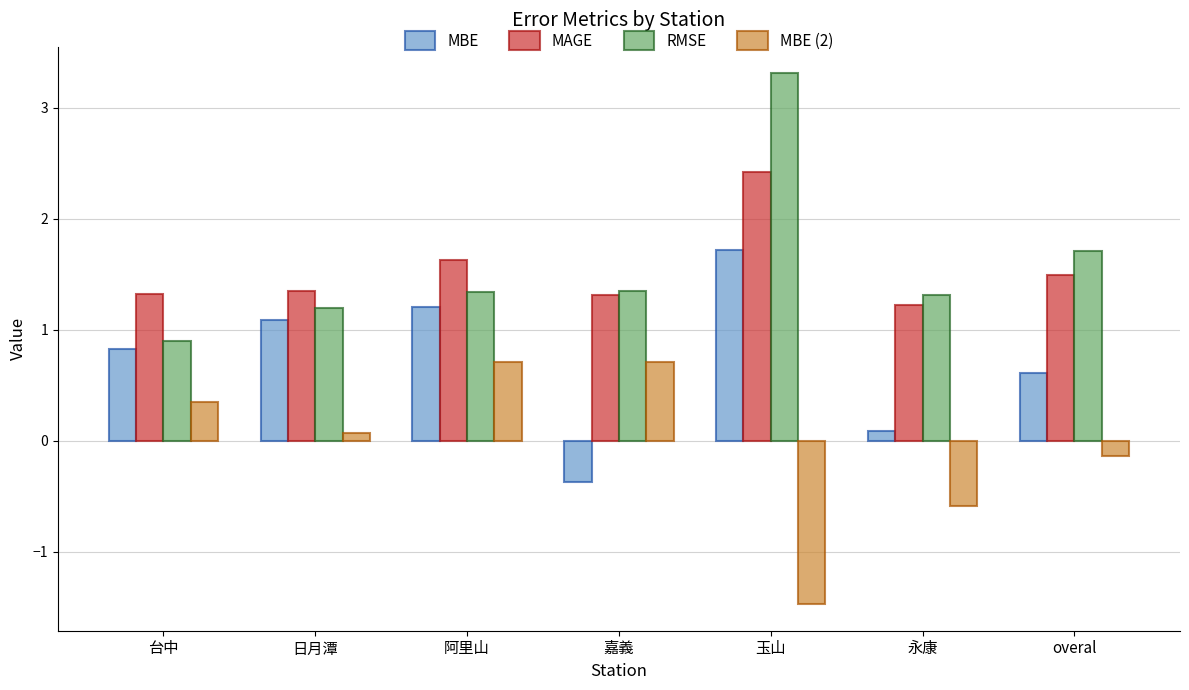

At which category is the sum across all series the highest?

玉山